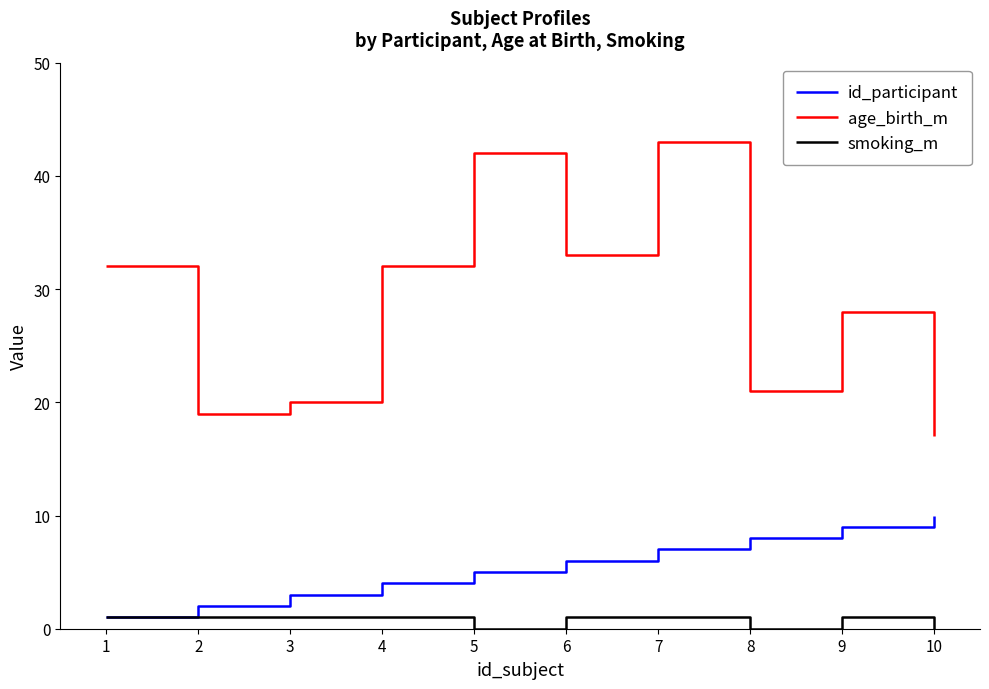

At which category is the sum across all series the highest?

7